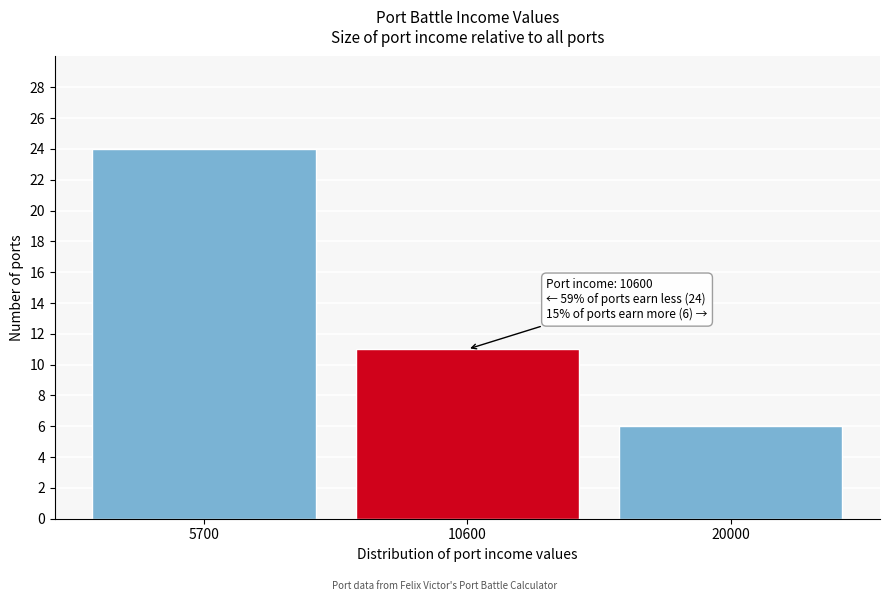

Reading left to right, what are all the values shown in this chart?

24	11	6